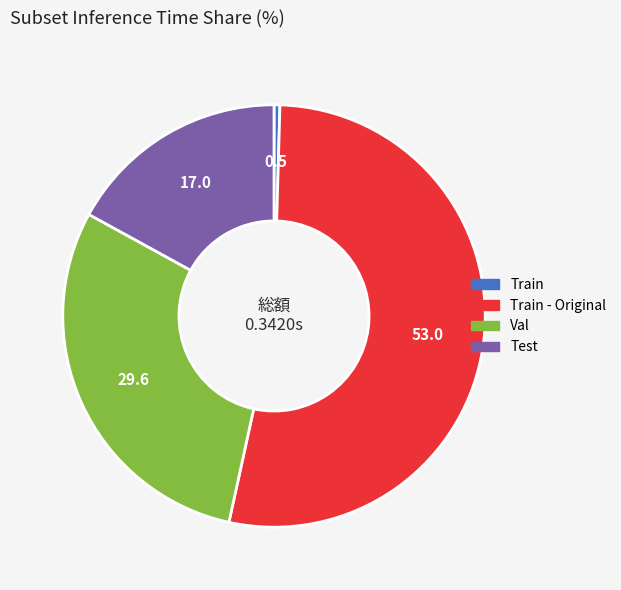

Does Train - Original account for over 50% of the chart?

Yes